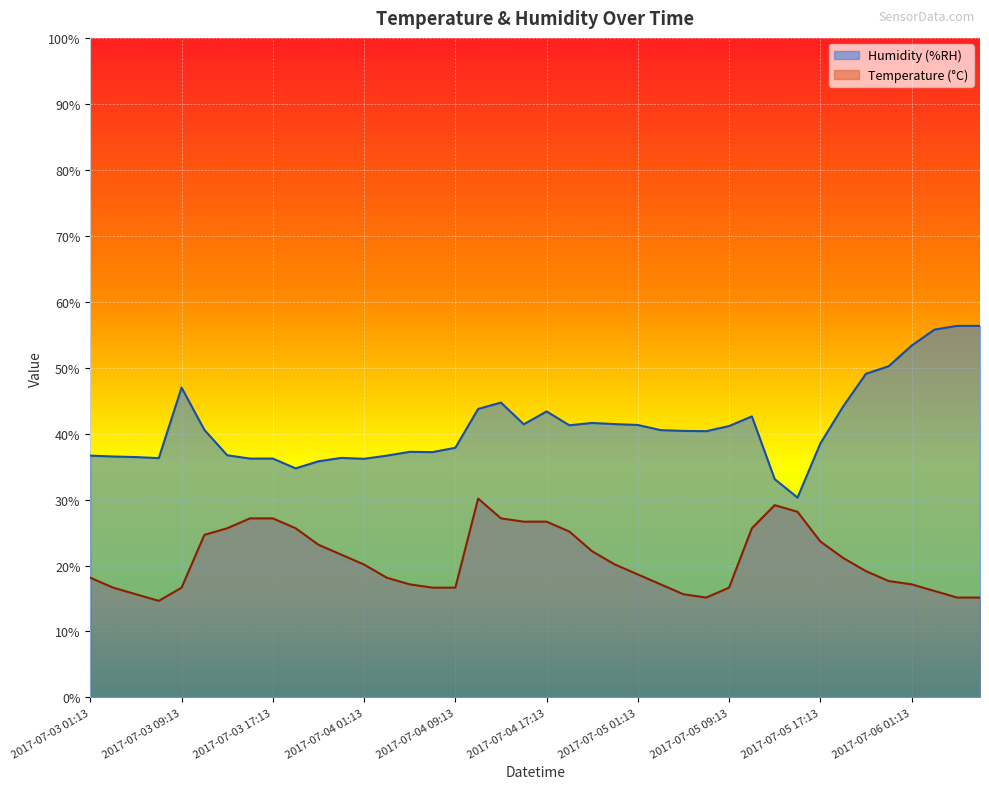

At which label is Humidity (%RH) closest to 43?

2017-07-04 17:13